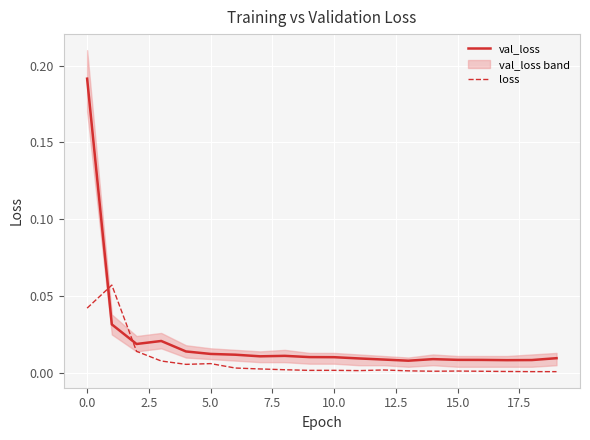

Where is val_loss nearest to the value 0?

13